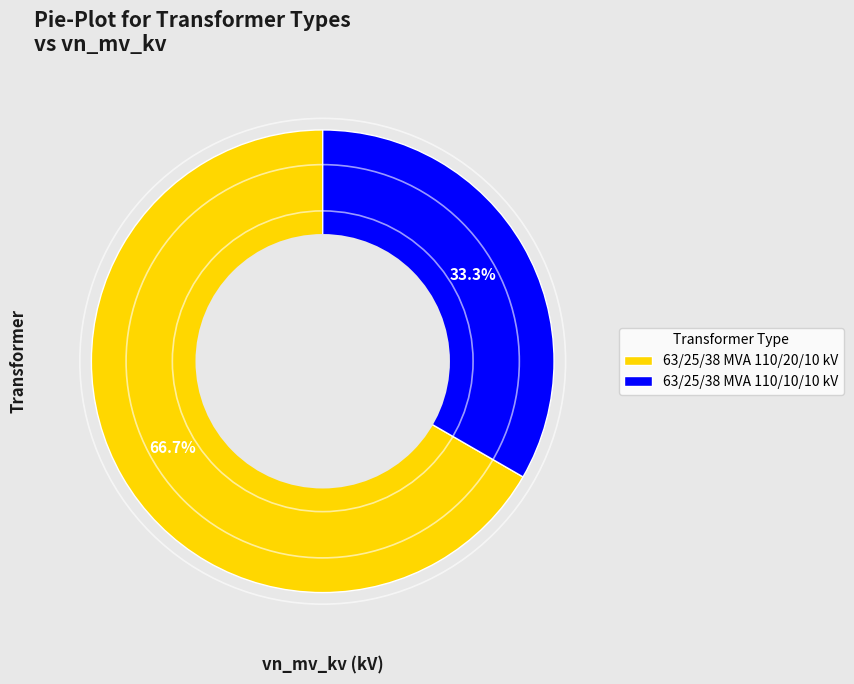

How many segments does this pie chart have?

2